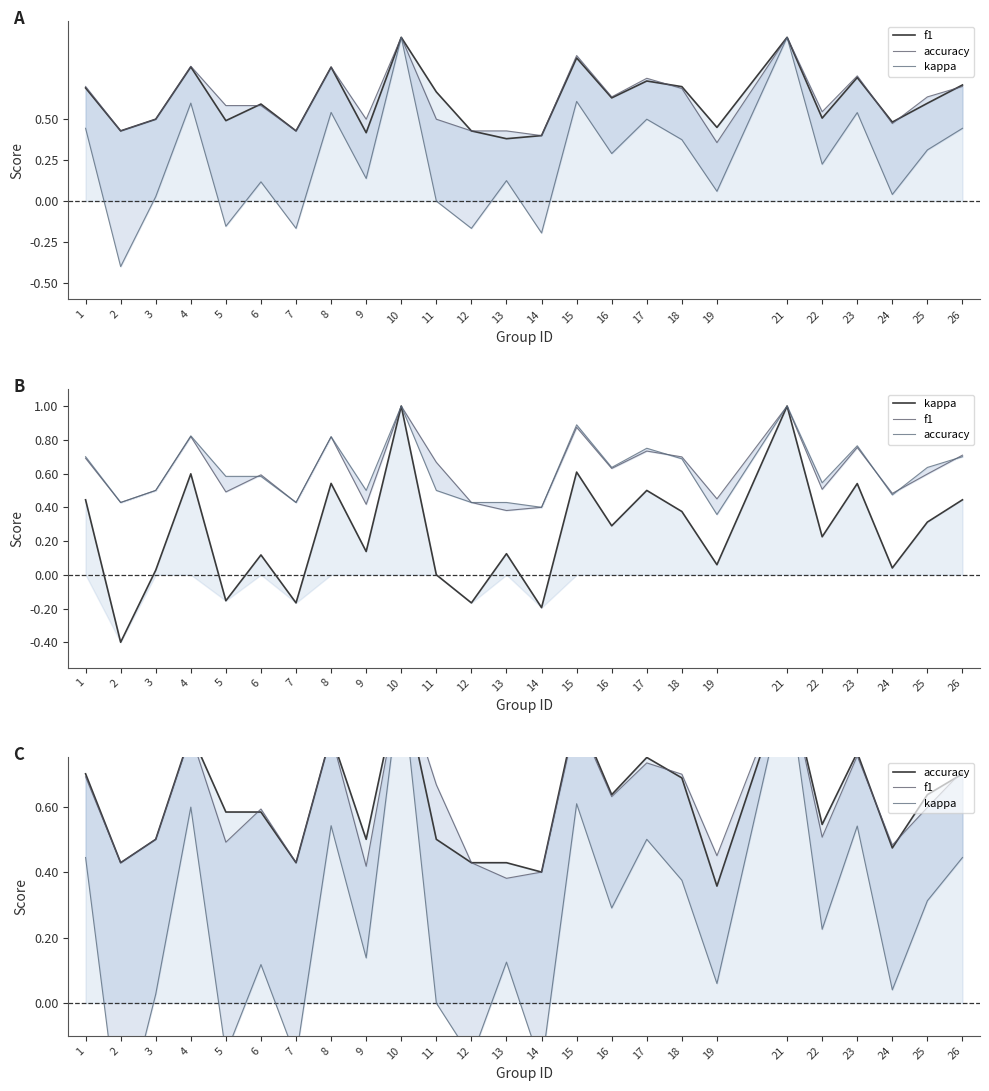

What is the total value across all series at 11?

1.2